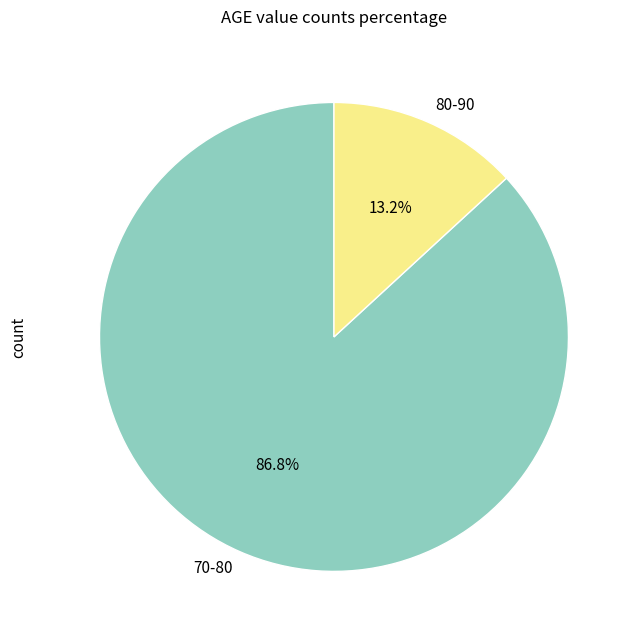

To the nearest percent, what percentage of the pie is 70-80?

87%